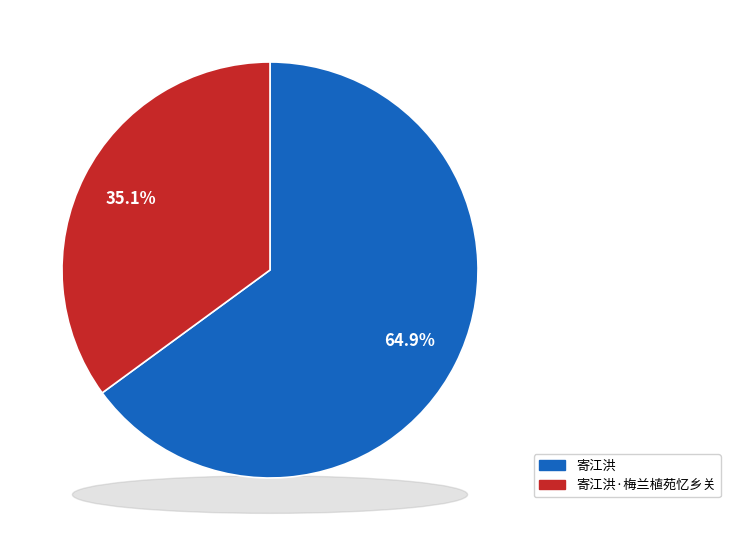

To the nearest percent, what portion does 寄江洪·梅兰植苑忆乡关 represent?

35%